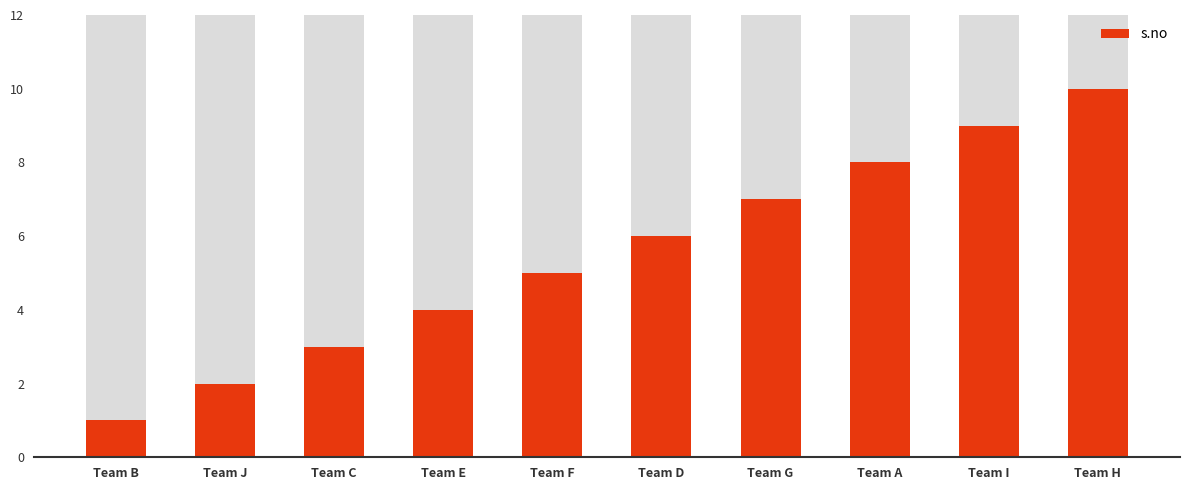

List the labels in order of value, smallest first.

Team B, Team J, Team C, Team E, Team F, Team D, Team G, Team A, Team I, Team H